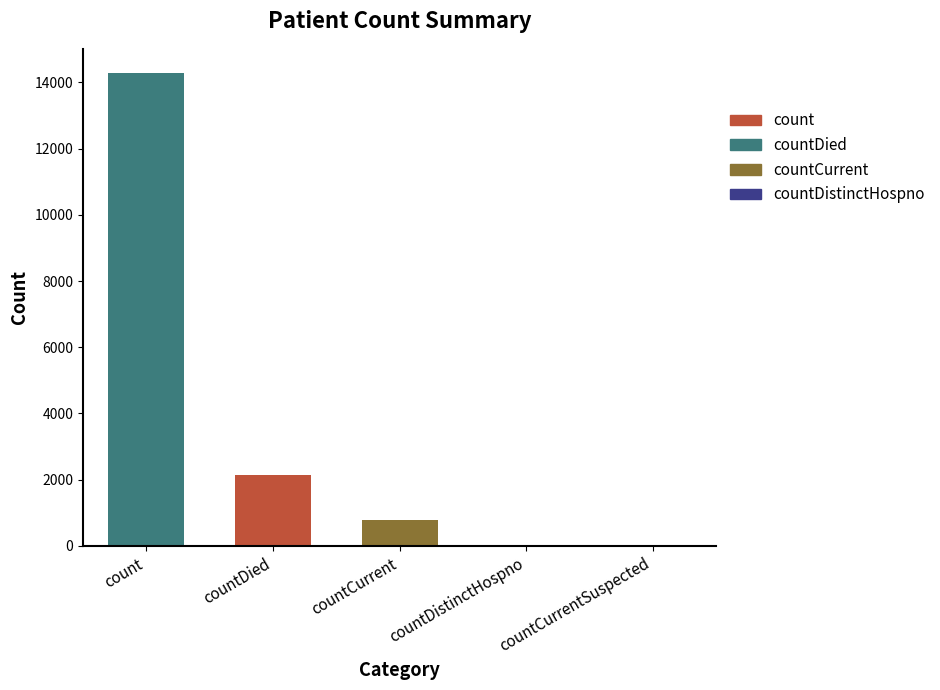

Are the bars grouped side by side (vs. stacked)?

No